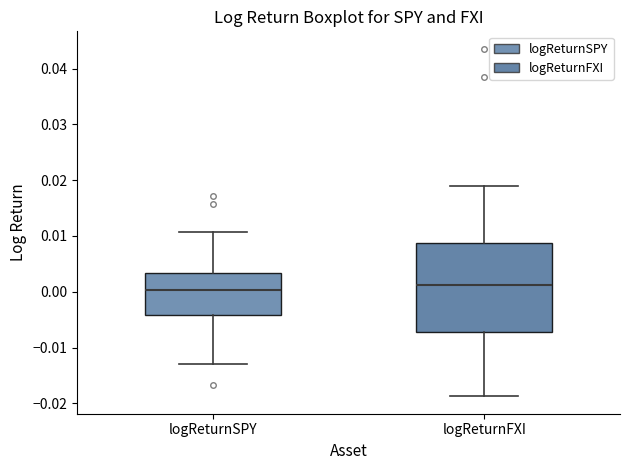

Reading left to right, transcribe this box plot: for each box, give where its median line is, the range the box spans, and where its two whiskers end, as read against the y-axis. The values are not printed on the chart, so give them approximately, as read against the axis.

logReturnSPY: median 0.000, box -0.004 to 0.003, whiskers -0.013 to 0.011
logReturnFXI: median 0.001, box -0.007 to 0.009, whiskers -0.019 to 0.019